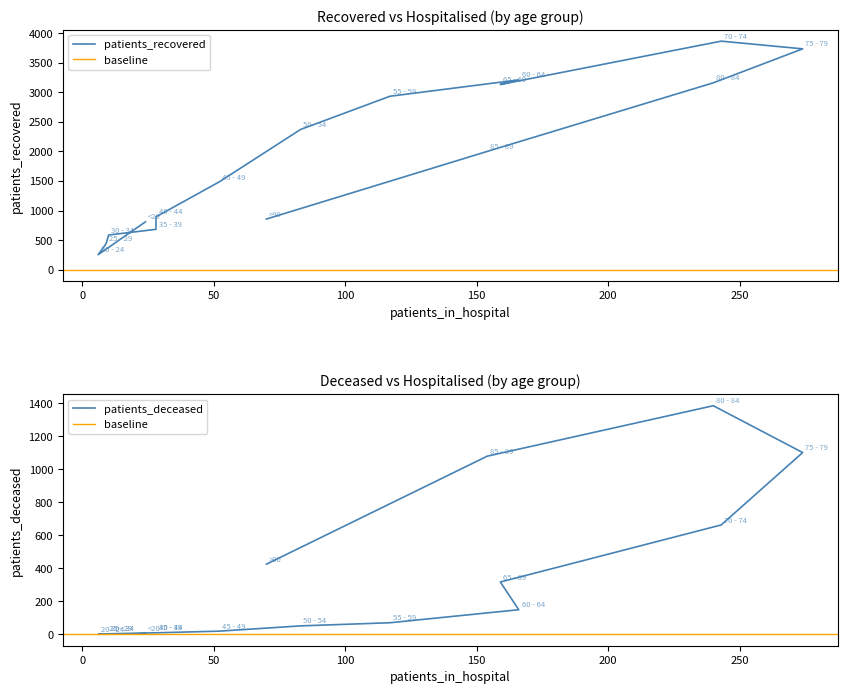

Reading left to right, list all the values displayed in this chart.

patients_recovered: 810	254	438	587	683	894	1484	2372	2934	3211	3133	3866	3736	3161	2001	857
patients_deceased: 4	0	3	3	9	9	19	51	70	149	317	663	1102	1386	1080	425